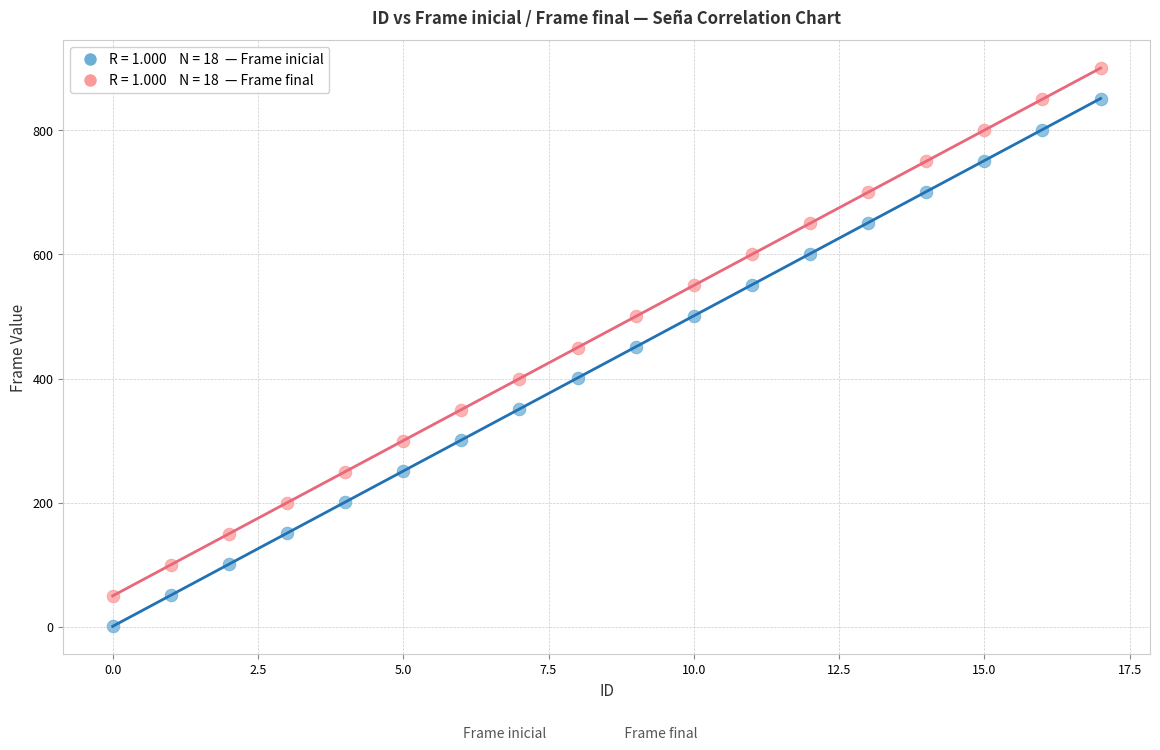

Across all data points, what is the range of Y values (max minus min)?

899